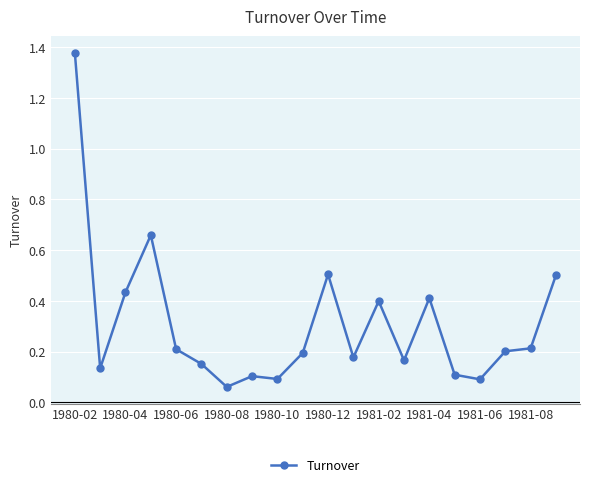

What is the difference between the maximum and second lowest values?

1.3